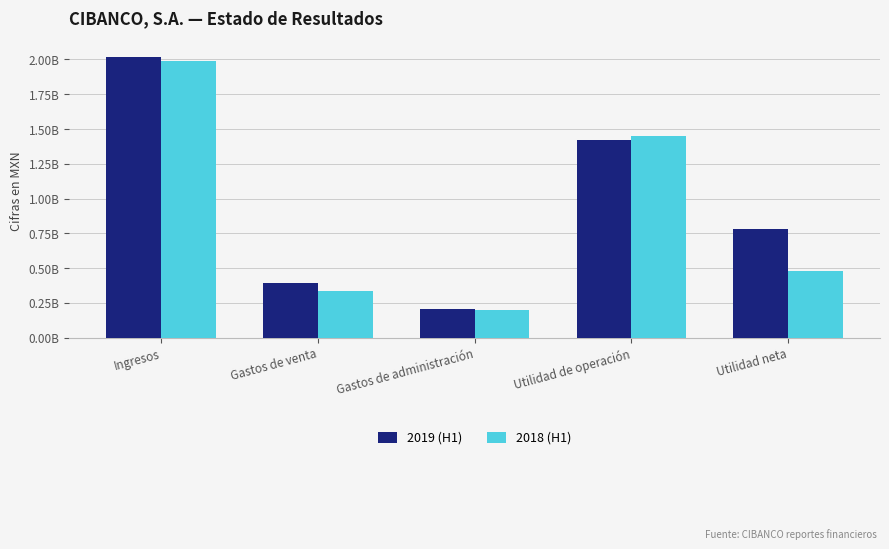

What is the difference between the maximum and second lowest values in the 2019 (H1) series?

1627558000